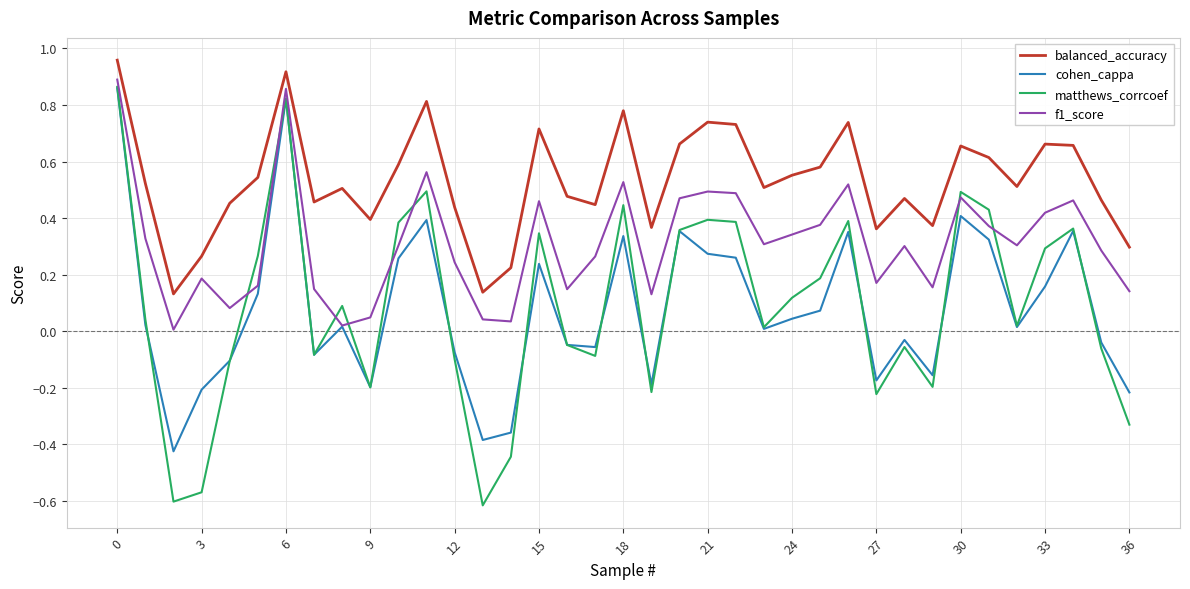

True or false: balanced_accuracy and matthews_corrcoef intersect in this chart.

False